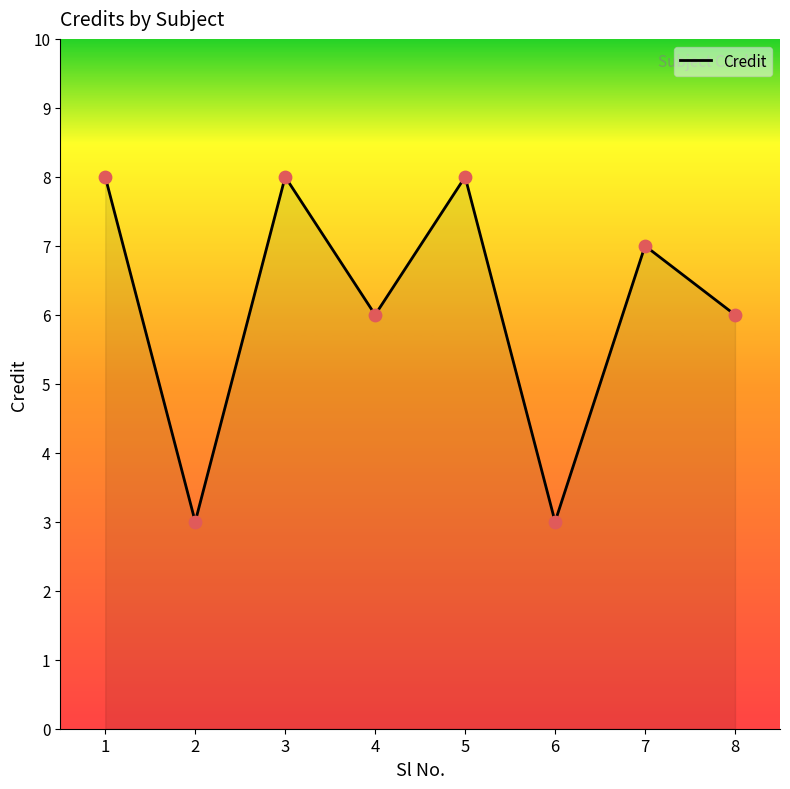

What is the change in value from 3 to 4?

-2